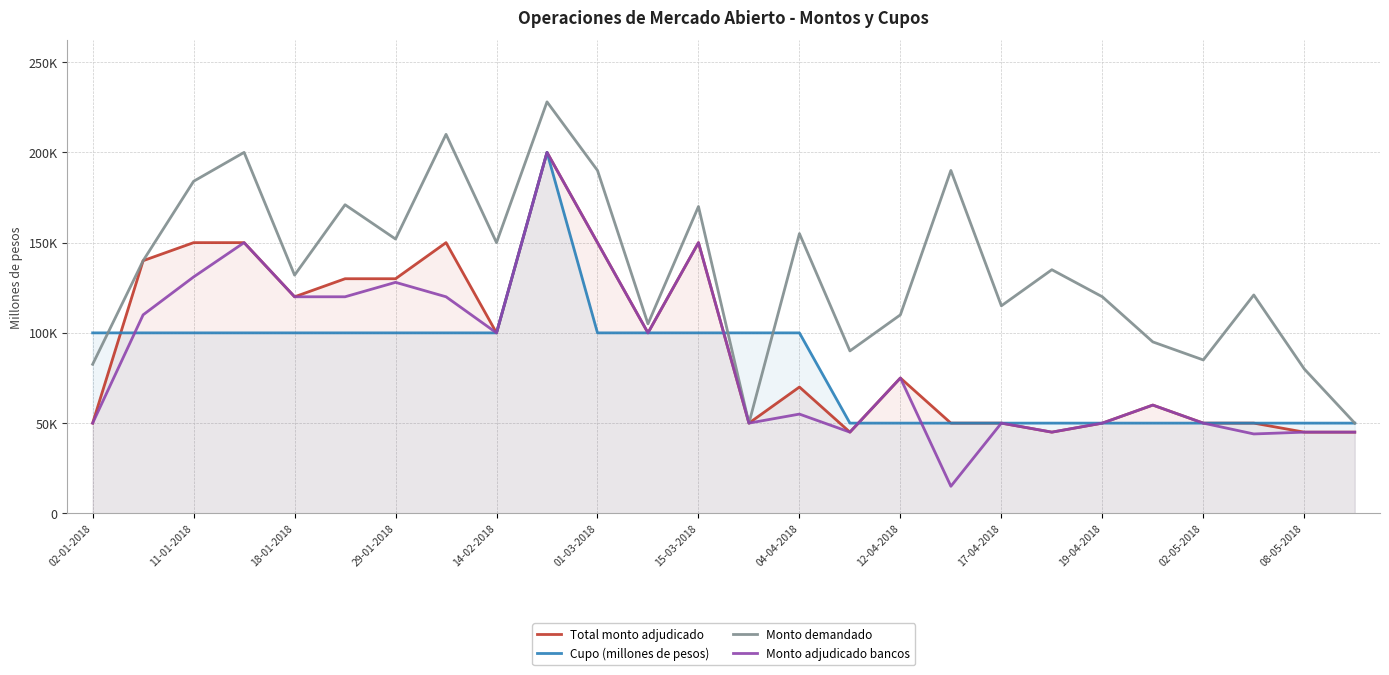

What is the value of the Monto adjudicado bancos point at the 8th from the left?

120000